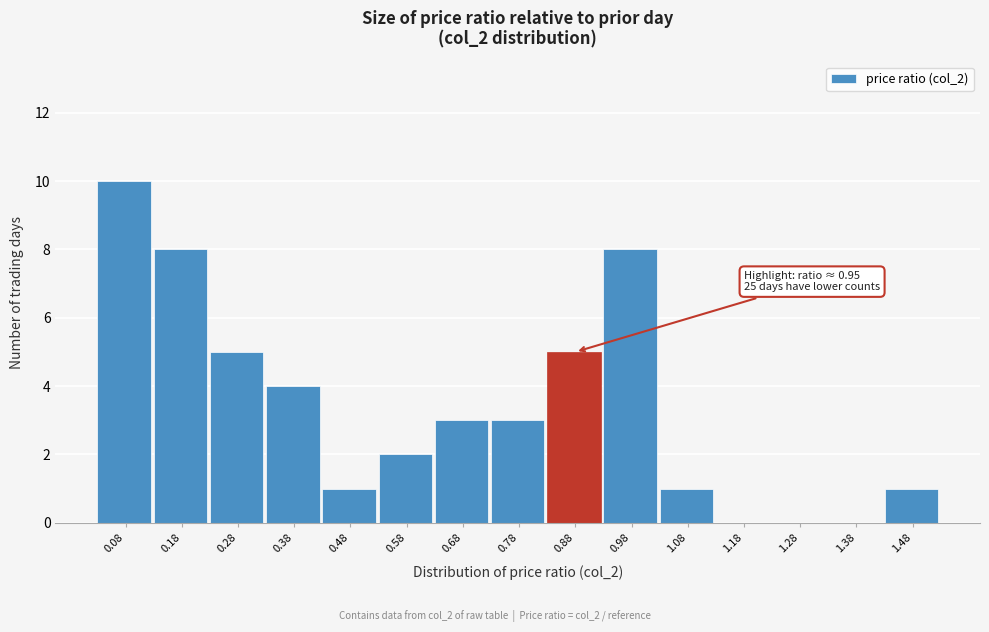

Reading left to right, what are all the values shown in this chart?

0.08=10	0.18=8	0.28=5	0.38=4	0.48=1	0.58=2	0.68=3	0.78=3	0.88=5	0.98=8	1.08=1	1.18=0	1.28=0	1.38=0	1.48=1